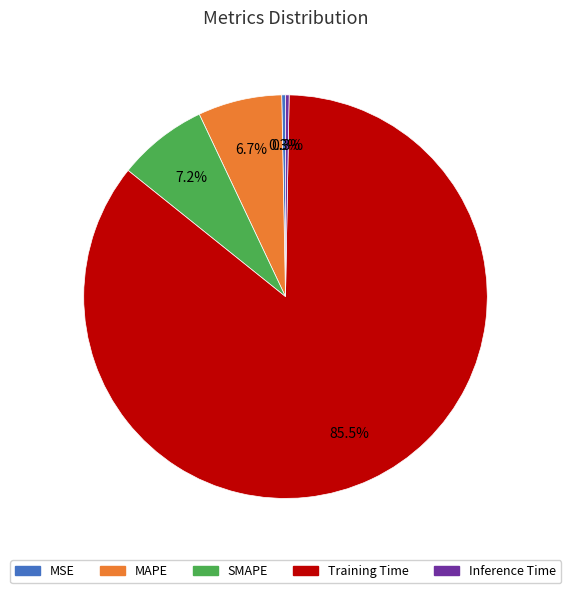

Combined, what portion of the pie is MSE and Inference Time?

0.6%